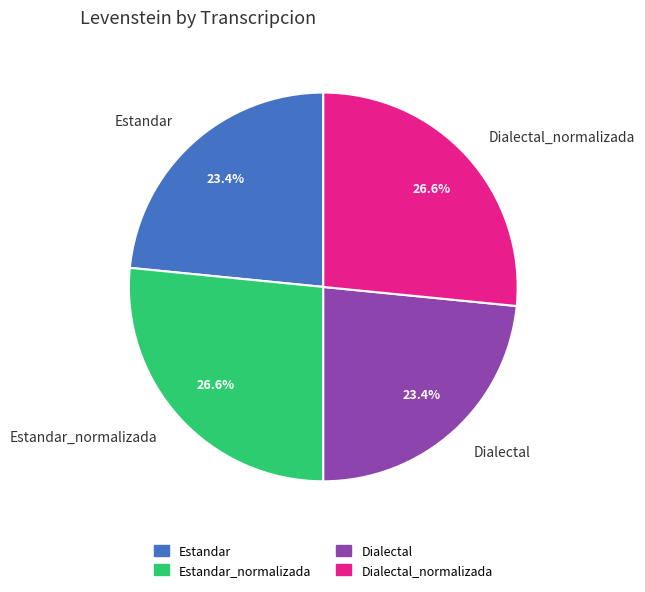

To the nearest percent, what portion does Estandar represent?

23%